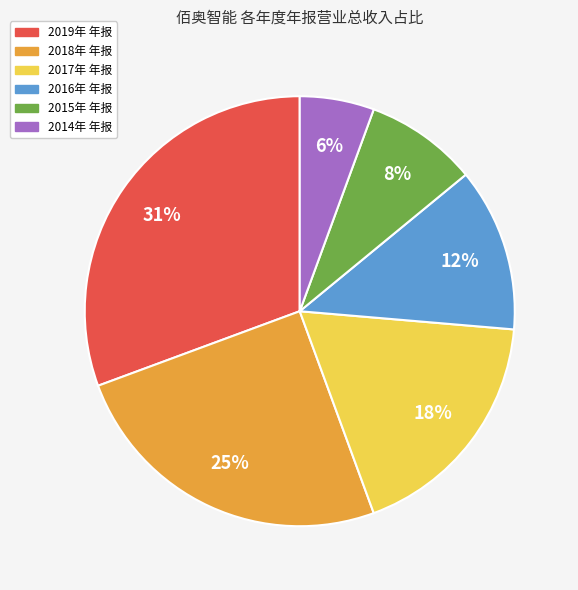

Does 2019年 年报 represent more than half of the total?

No